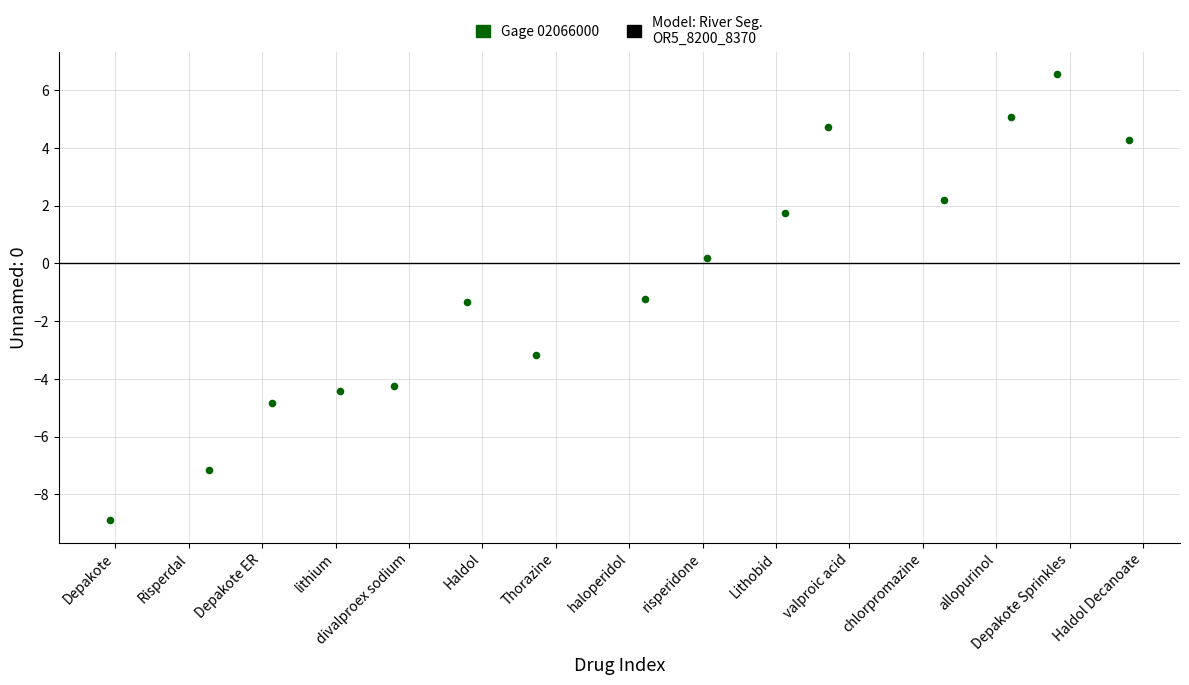

What is the range of X values (max minus min)?

13.9